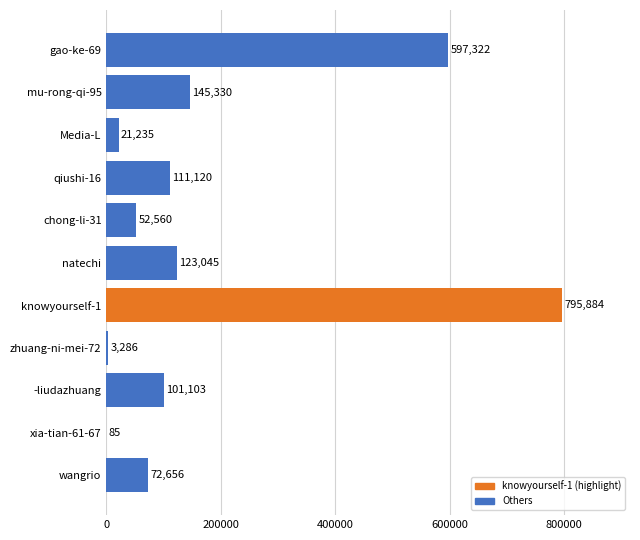

What is the sum of all values?

2023626